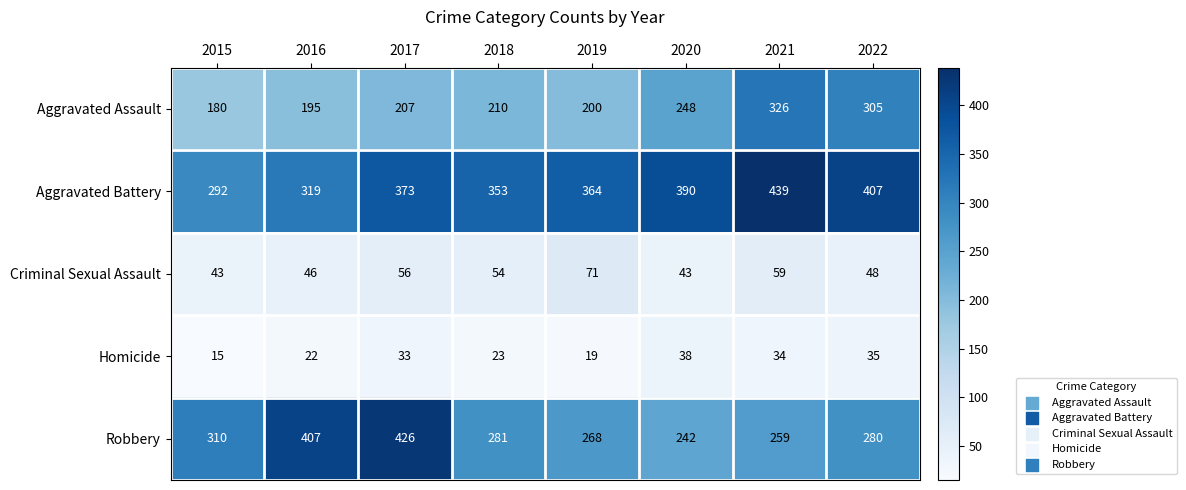

Which series has the largest total across all categories?

Aggravated Battery